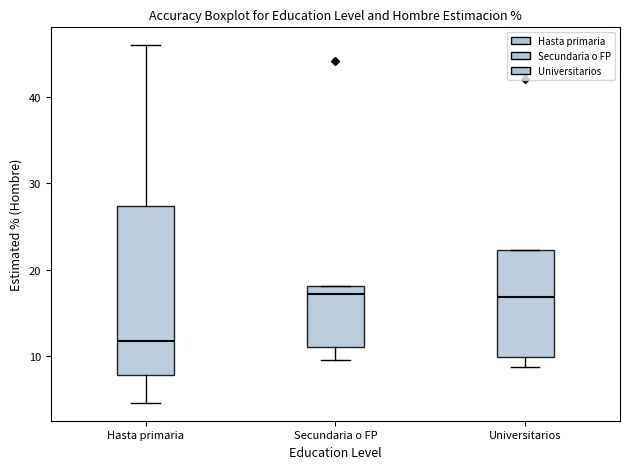

Reading left to right, read every box against the y-axis: the position of its median line, the range the box covers, and the ends of its whiskers. The values are not printed on the chart, so give them approximately, as read against the axis.

Hasta primaria: median 12, box 8 to 27, whiskers 5 to 46
Secundaria o FP: median 17, box 11 to 18, whiskers 10 to 18
Universitarios: median 17, box 10 to 22, whiskers 9 to 22